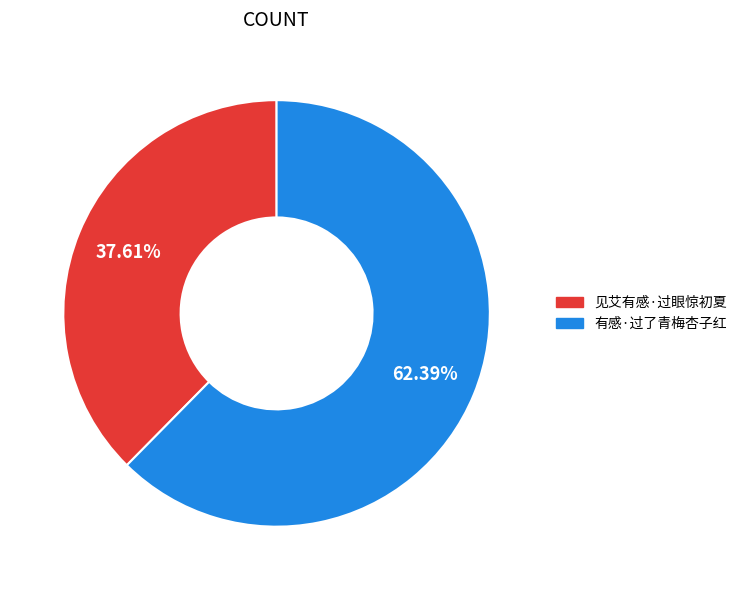

The 有感·过了青梅杏子红 slice represents 68% of the pie. True or false?

False